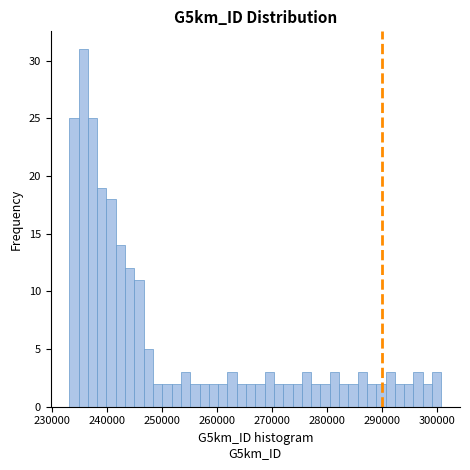

Read against the x-axis, roughly where is the centre of the tallest bar?

236000